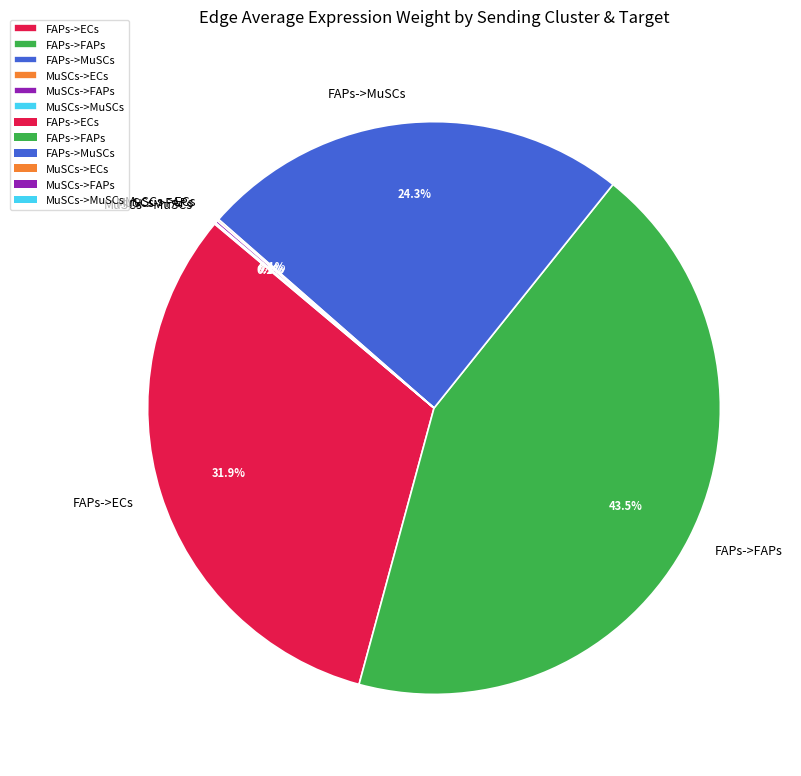

What percentage is the FAPs->ECs slice, to the nearest percent?

32%